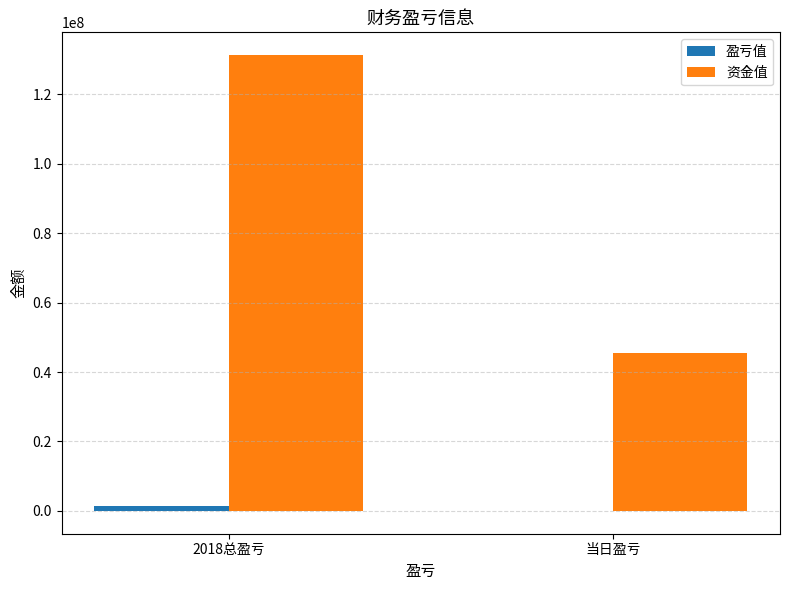

Which label corresponds to the largest value in the chart?

2018总盈亏